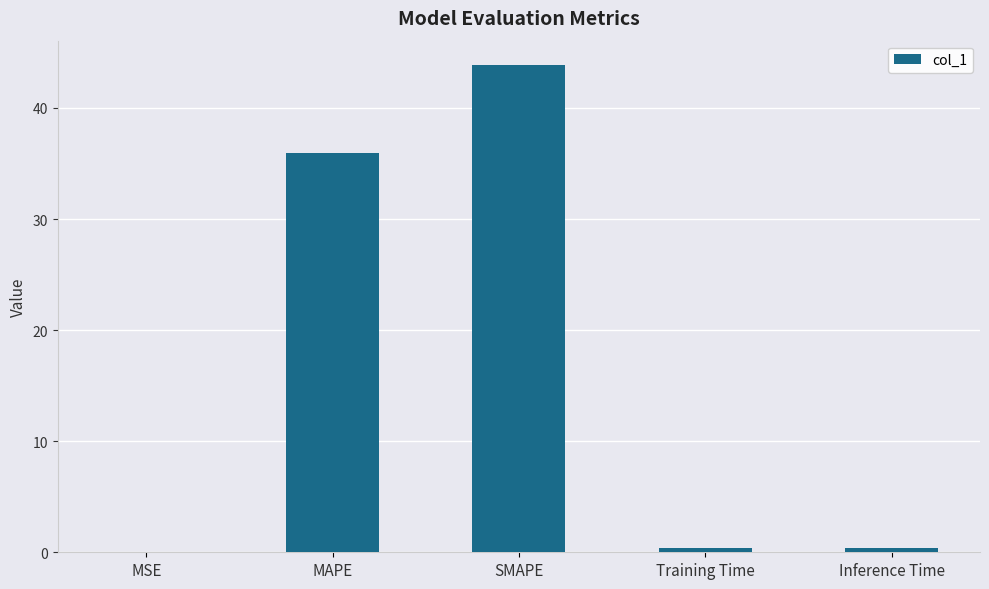

What value does the data have at SMAPE?

43.9